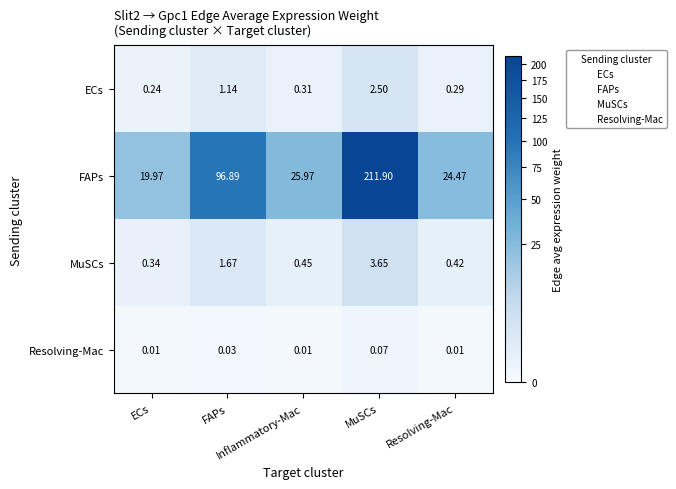

Rank the series by their maximum value, from highest to lowest.

FAPs, MuSCs, ECs, Resolving-Mac